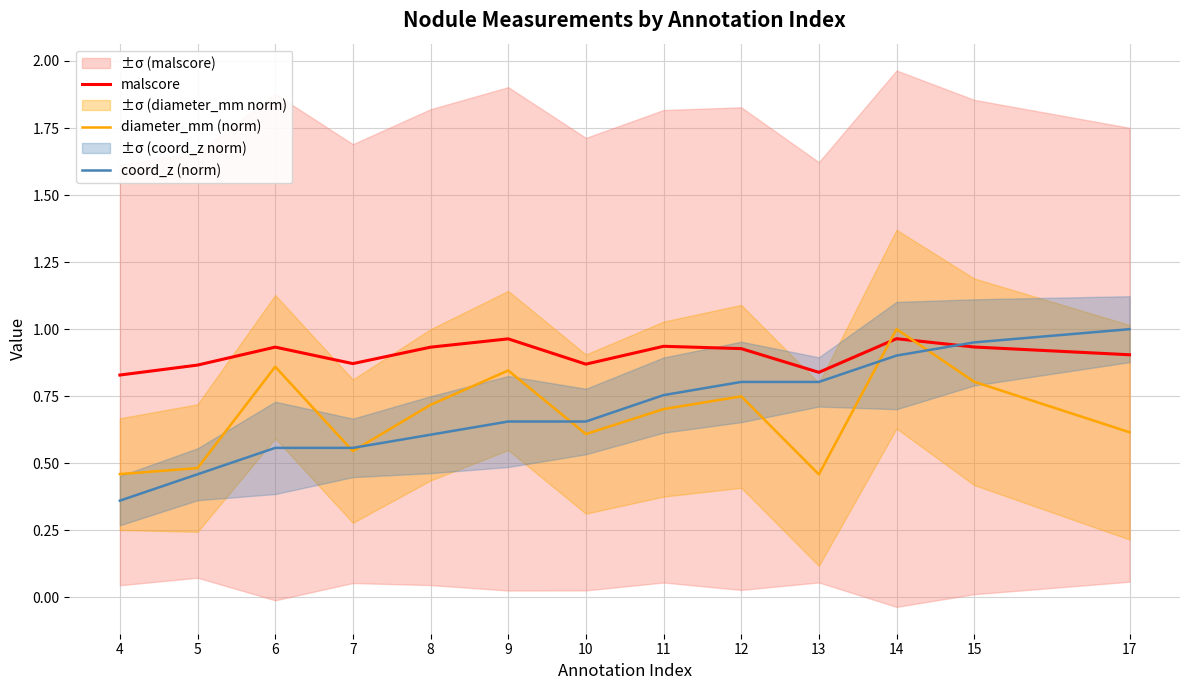

What are all the series names shown in the legend?

malscore, diameter_mm (norm), coord_z (norm)